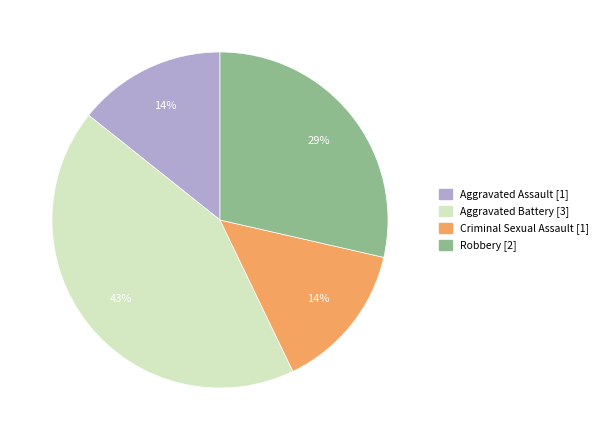

Between Robbery and Aggravated Assault, which is larger?

Robbery